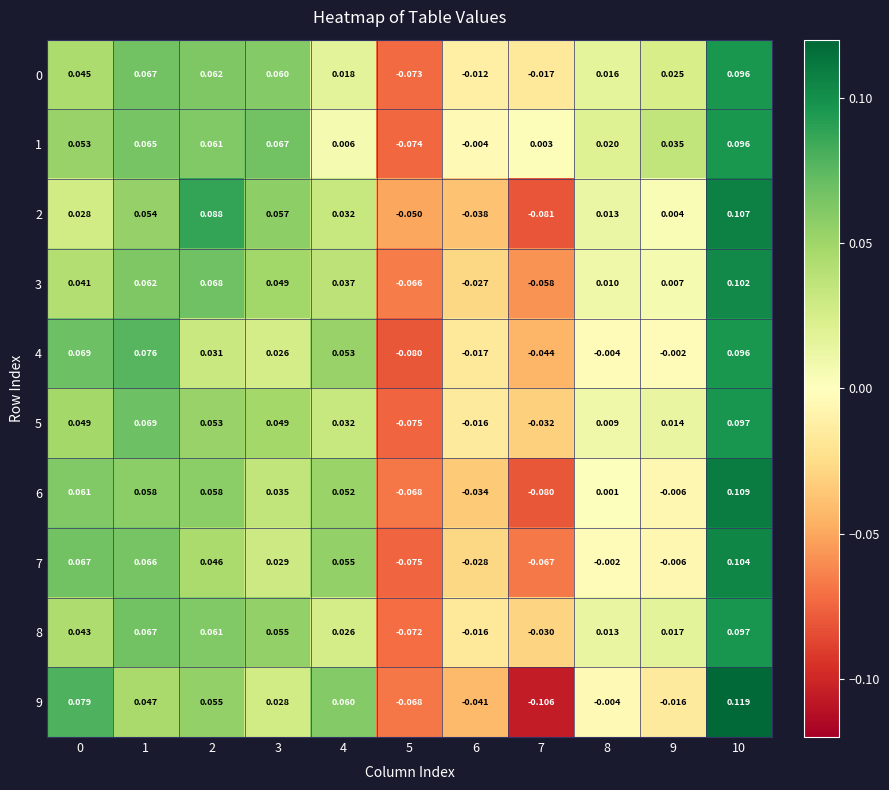

Is the value of 4 at 10 greater than the value of 8 at 7?

Yes